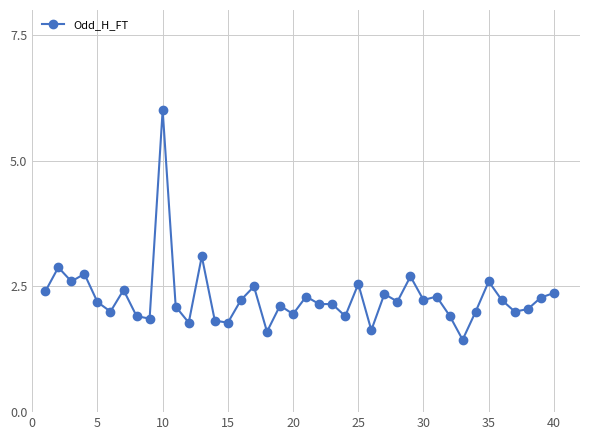

True or false: there are more than 1 points higher than both neighbors.

True